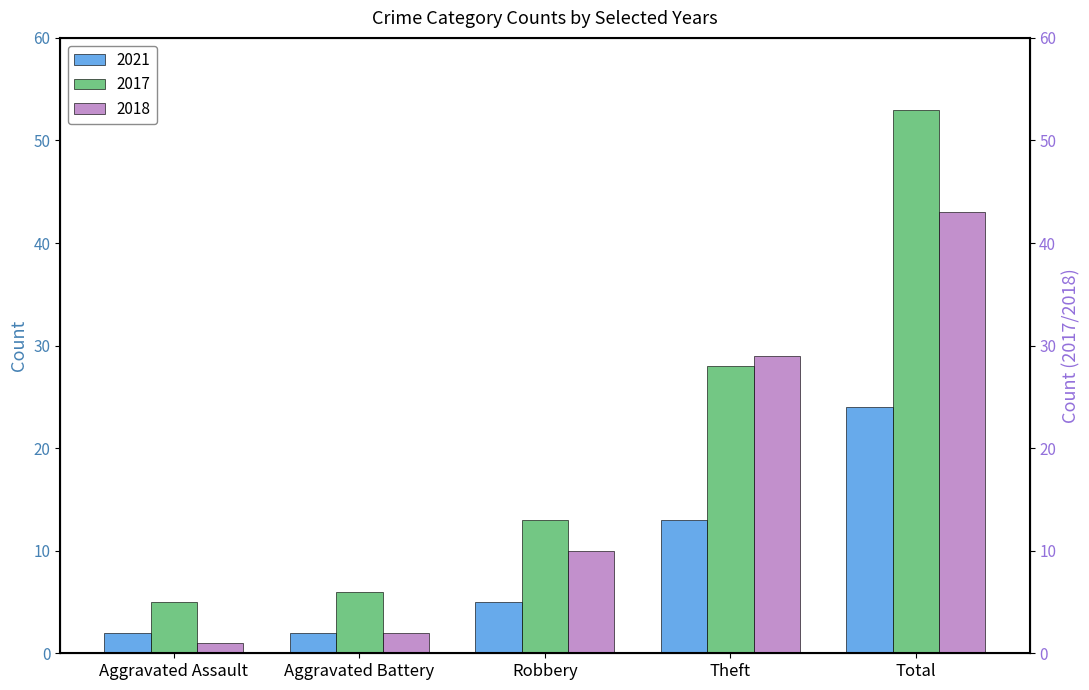

What are all the series names shown in the legend?

2021, 2017, 2018